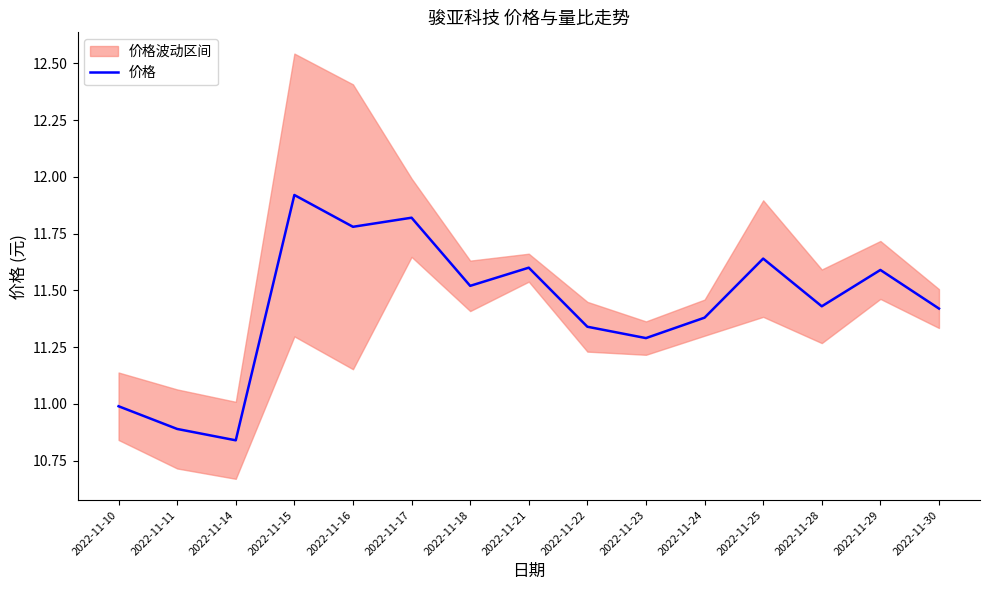

What is the ratio of the value at 2022-11-14 to the value at 2022-11-16?

0.9